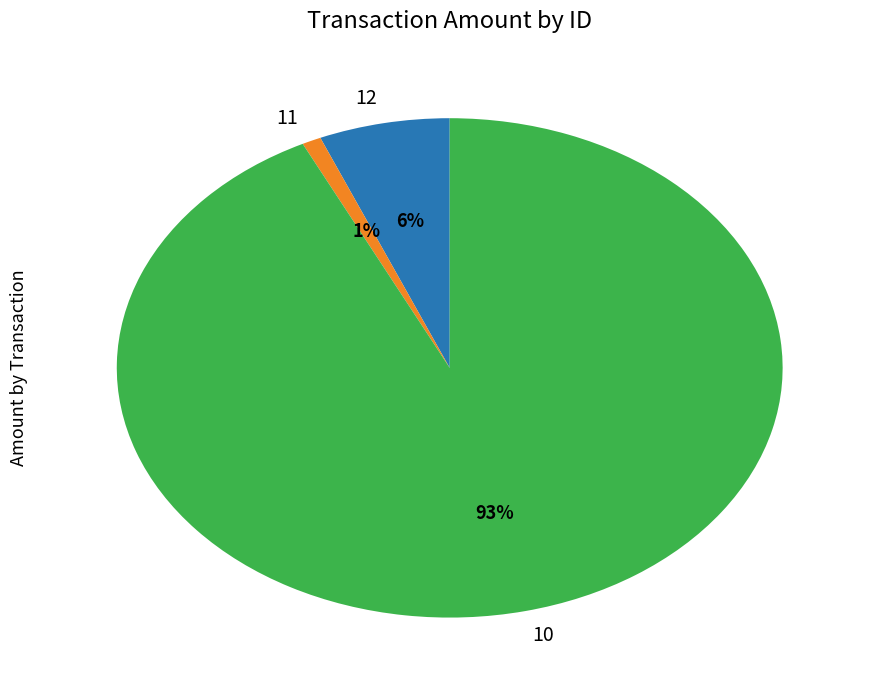

Which category accounts for the majority?

10